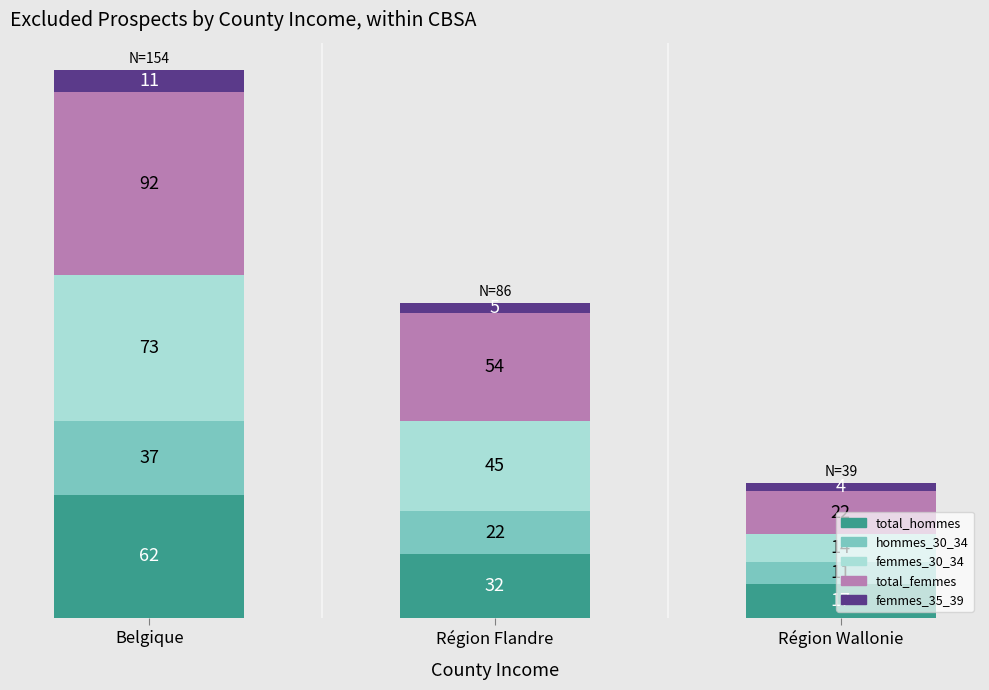

What are all the series names shown in the legend?

total_hommes, hommes_30_34, femmes_30_34, total_femmes, femmes_35_39